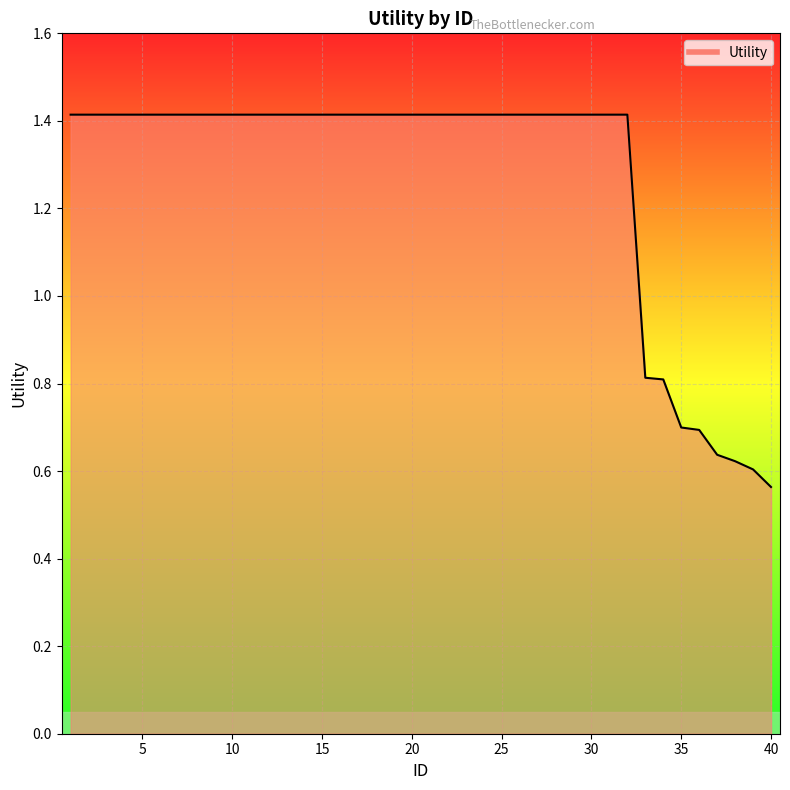

Where is the data nearest to the value 0?

40